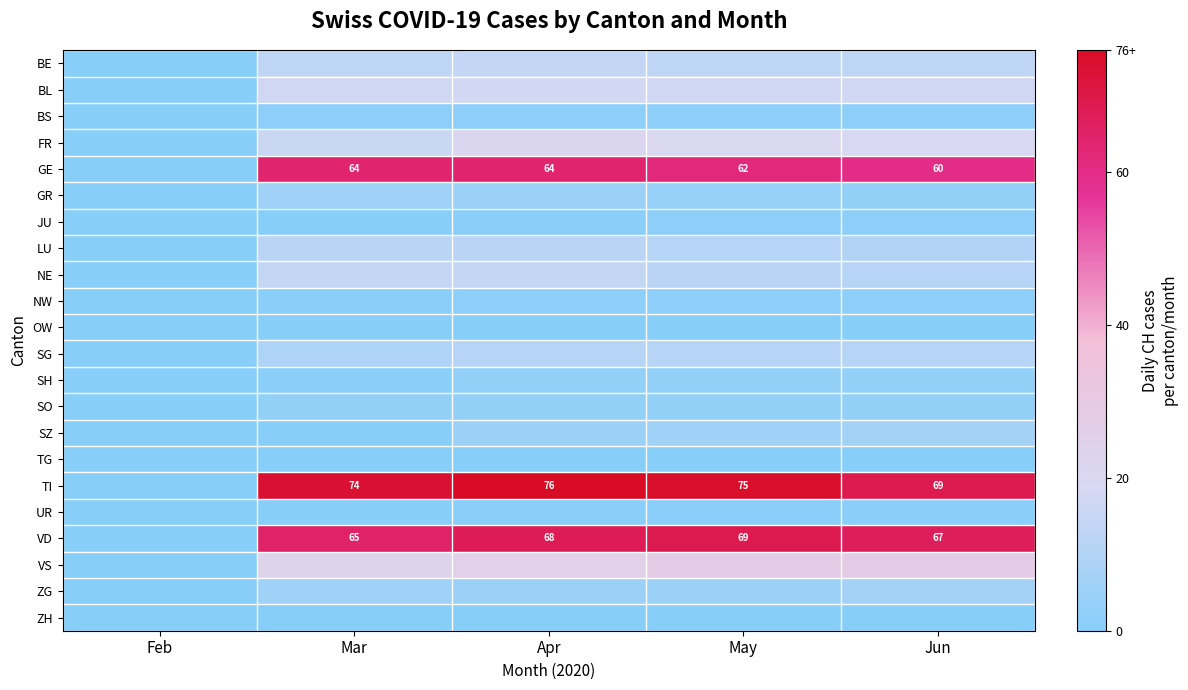

What is the sum of the VD values at May and Jun?

136